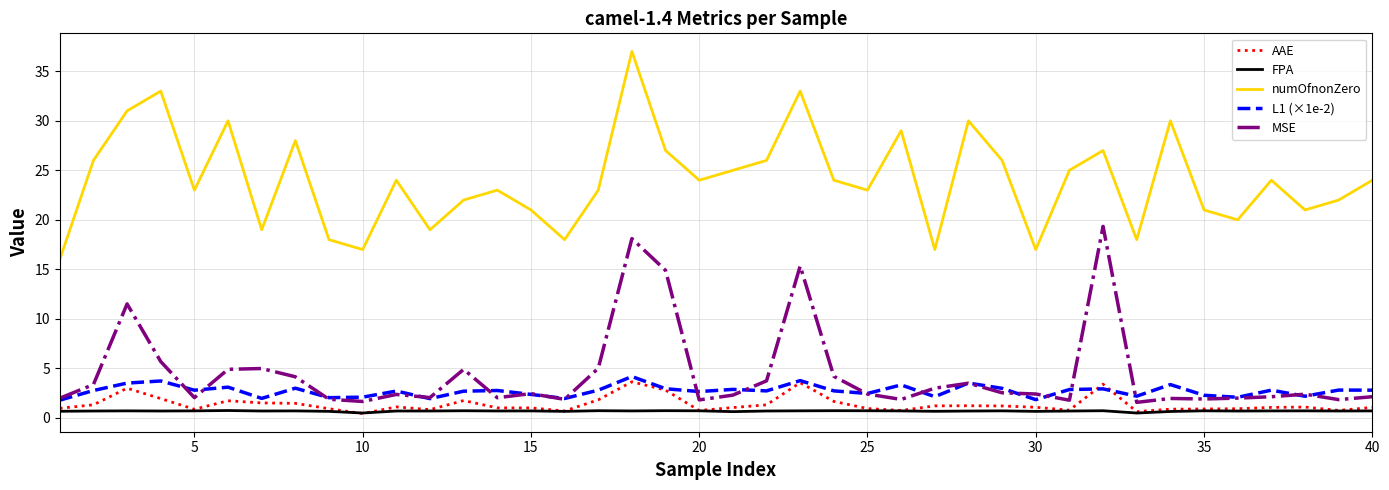

Which series has the largest total across all categories?

numOfnonZero